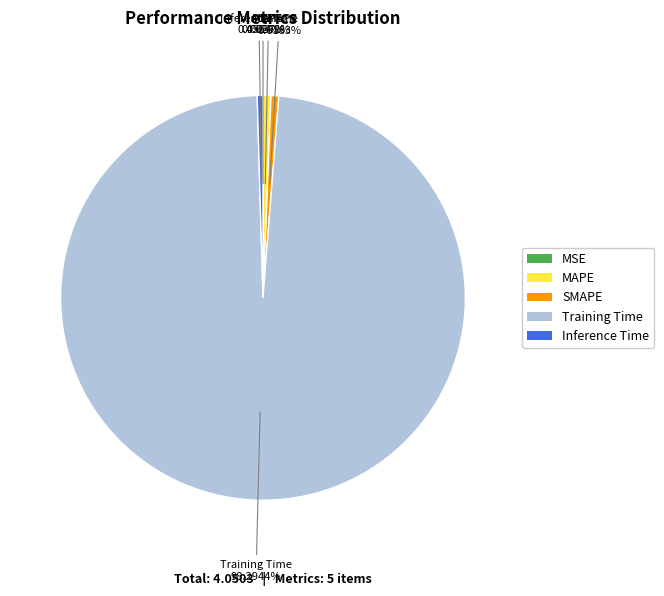

How much of the chart is everything except SMAPE?

99.4%